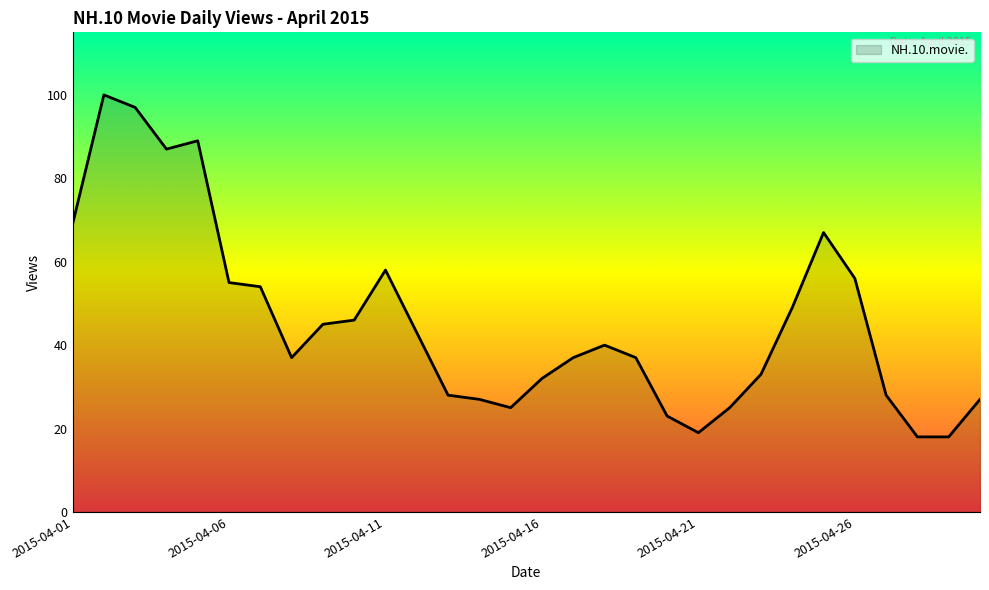

Does the chart have visible grid lines?

No